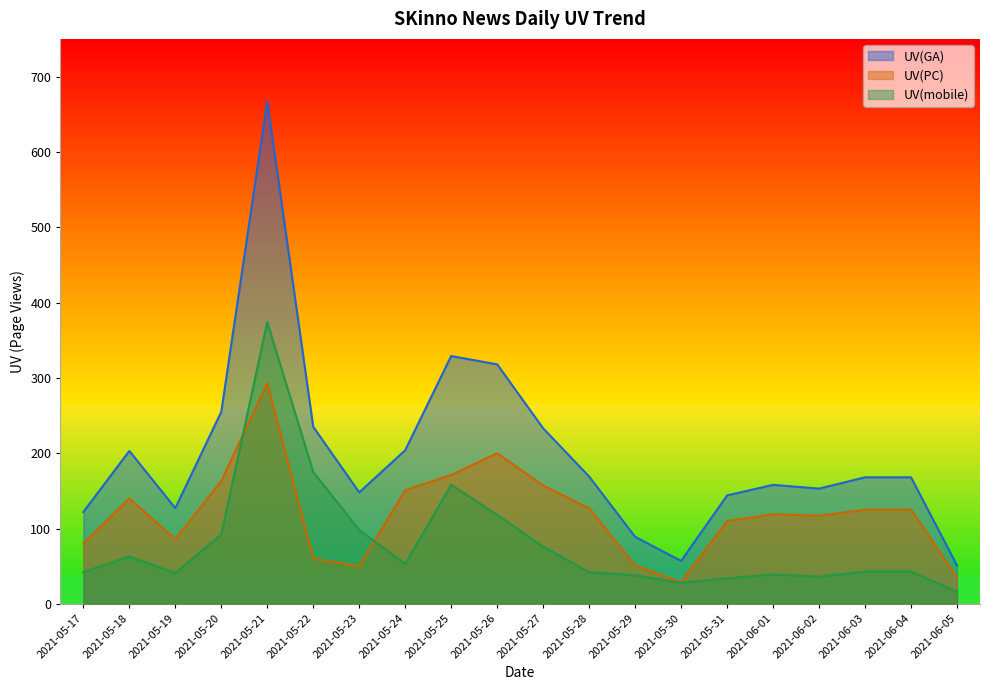

True or false: UV(GA) and UV(PC) cross at least once.

False